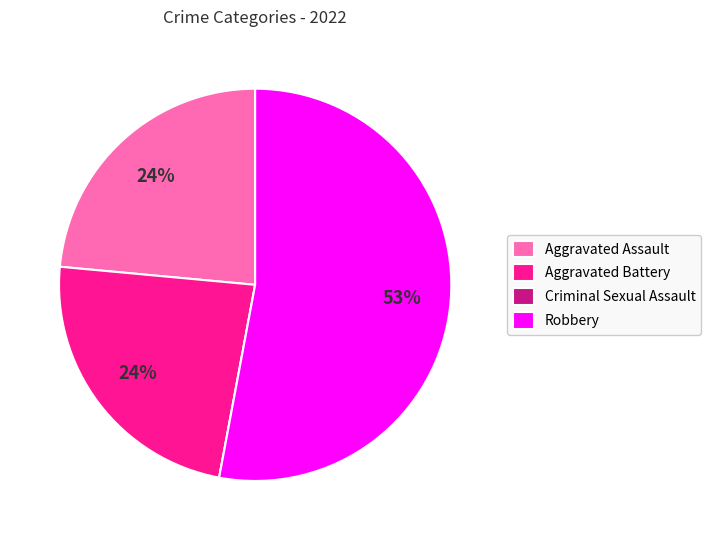

To the nearest percent, what is the average slice percentage?

25%